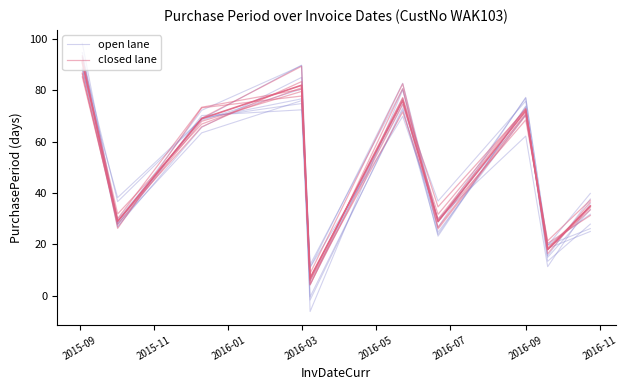

Is it true that closed lane equals 19.8 at 2015-11?

False